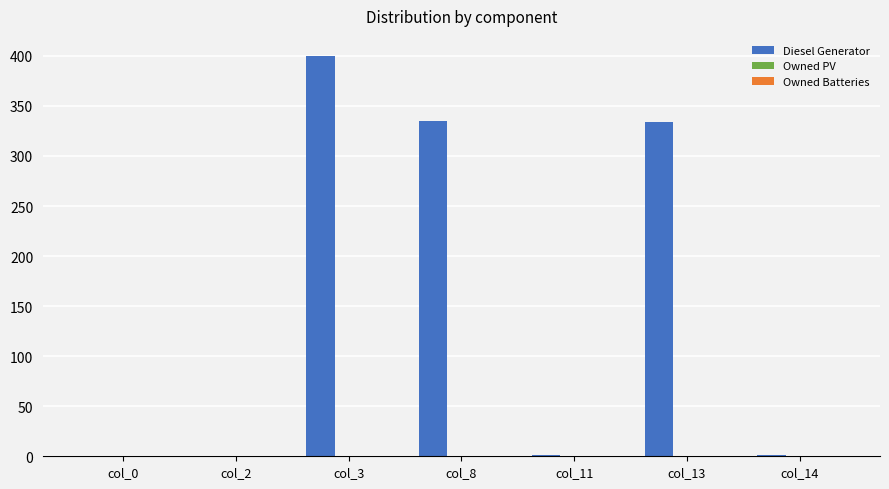

What is the ratio of the value at col_8 to the value at col_3?

0.8